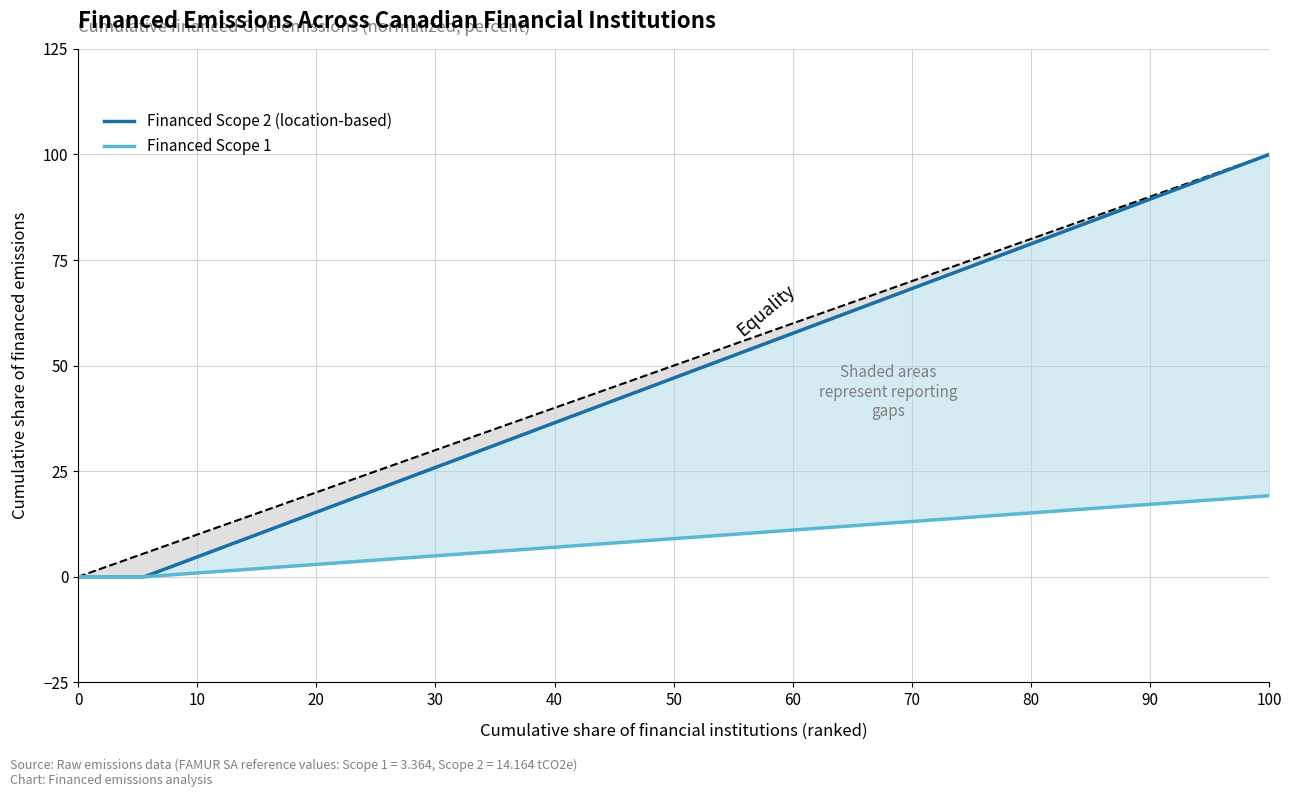

What is the sum of all Financed Scope 1 values?

172.7